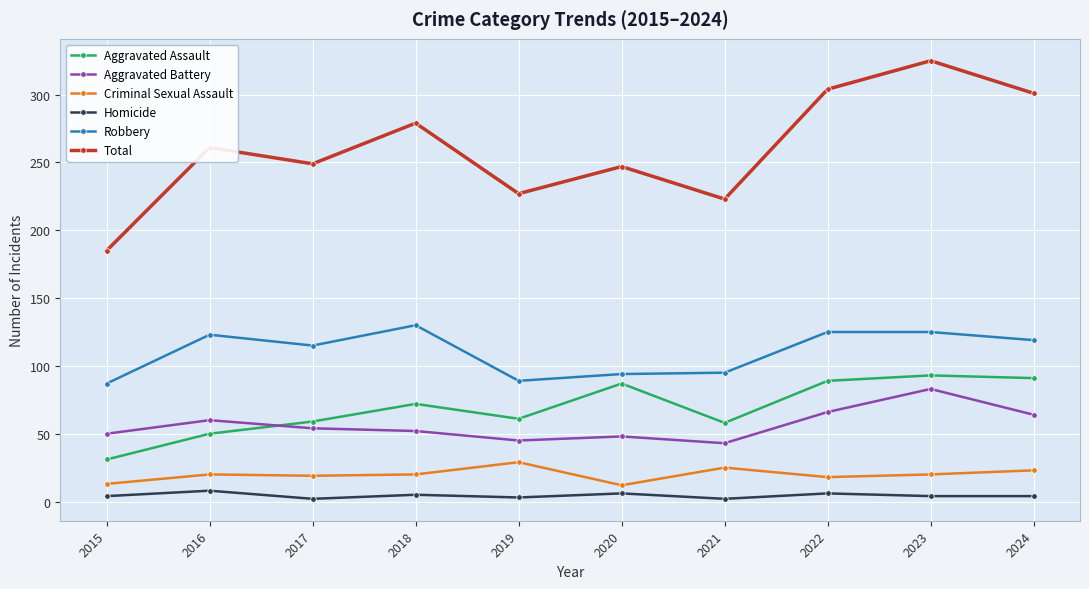

The value of Robbery at 2015 is 87. True or false?

True